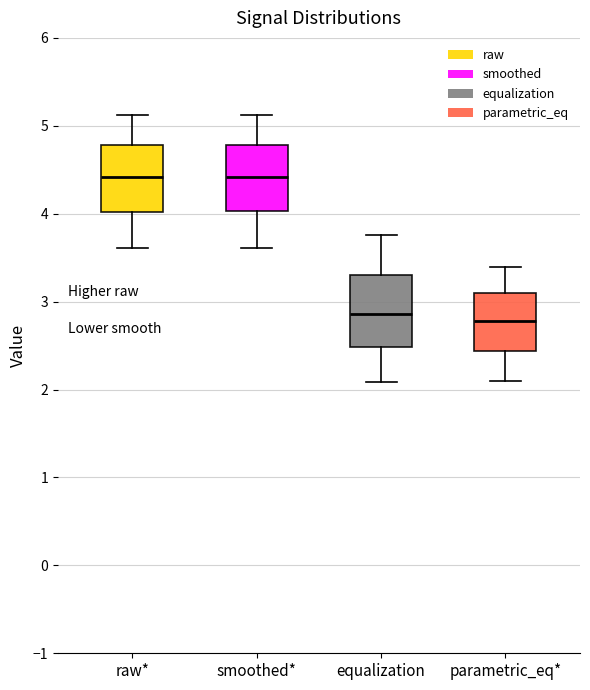

Reading left to right, read every box against the y-axis: the position of its median line, the range the box covers, and the ends of its whiskers. The values are not printed on the chart, so give them approximately, as read against the axis.

raw*: median 4.4, box 4.0 to 4.8, whiskers 3.6 to 5.1
smoothed*: median 4.4, box 4.0 to 4.8, whiskers 3.6 to 5.1
equalization: median 2.9, box 2.5 to 3.3, whiskers 2.1 to 3.8
parametric_eq*: median 2.8, box 2.4 to 3.1, whiskers 2.1 to 3.4